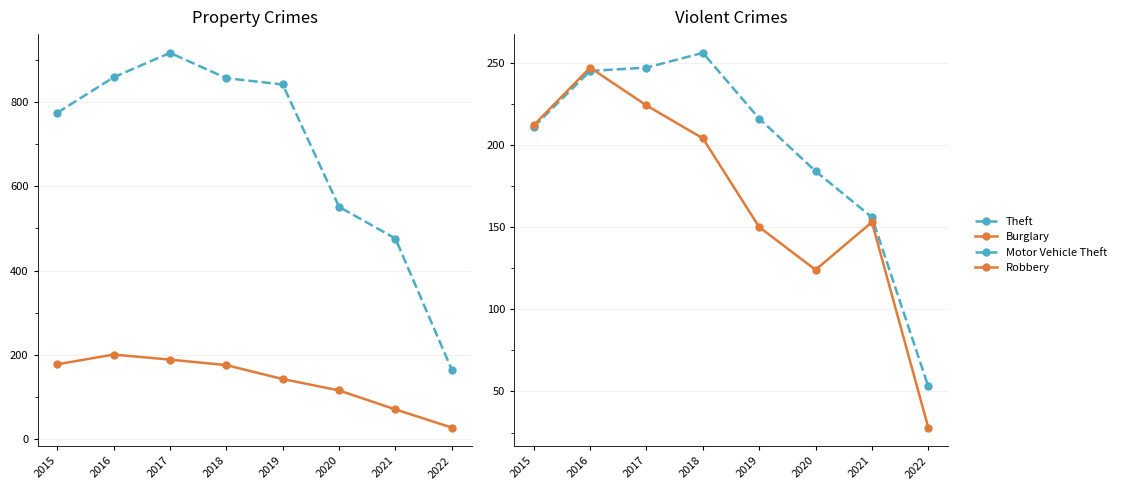

True or false: Robbery has a value of 124 at 2020.

True